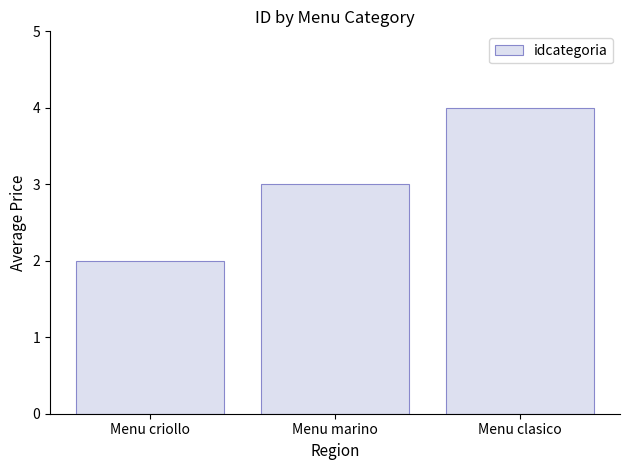

The value at Menu criollo is 2. True or false?

True